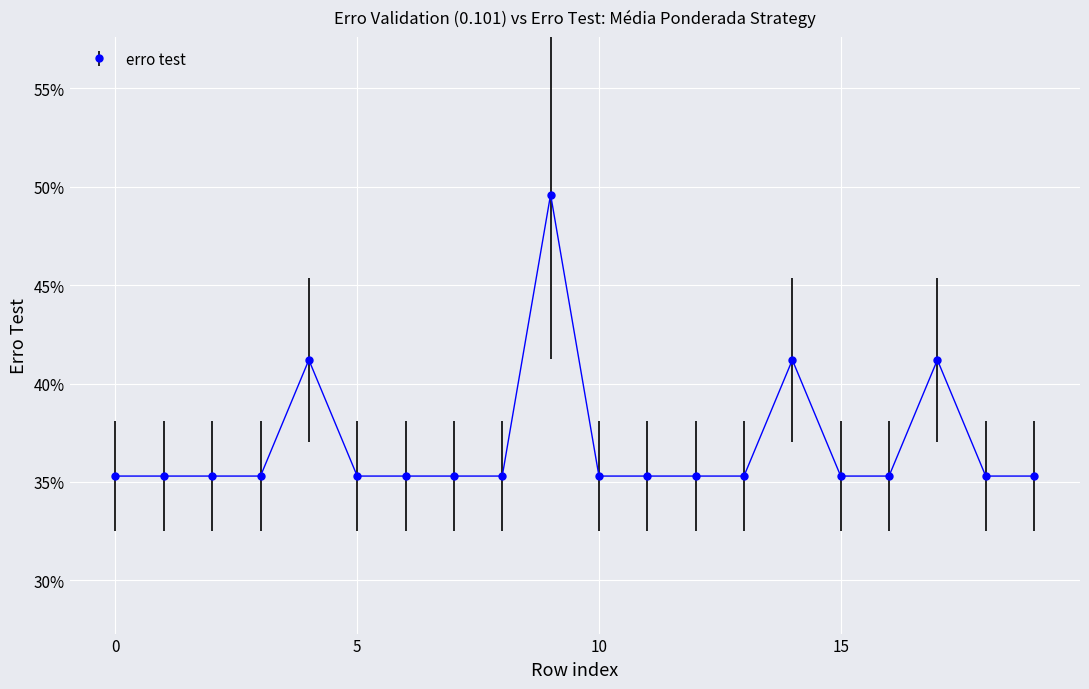

What is the maximum value shown in the chart?

0.5